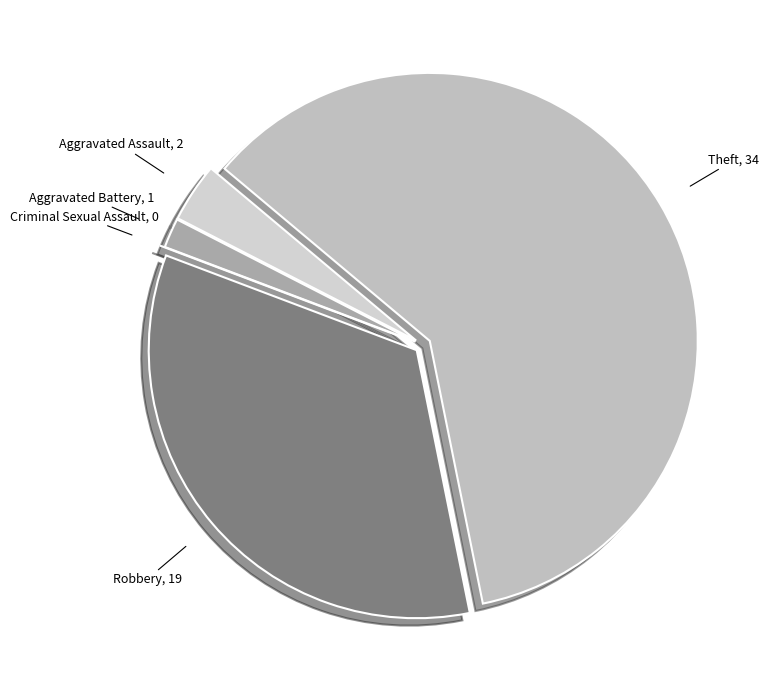

To the nearest percent, what is the average slice percentage?

20%